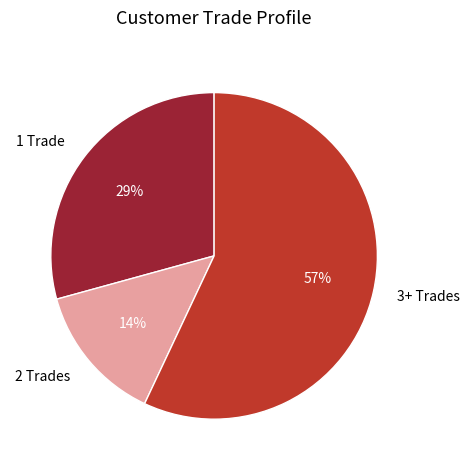

How many slices are in this pie chart?

3